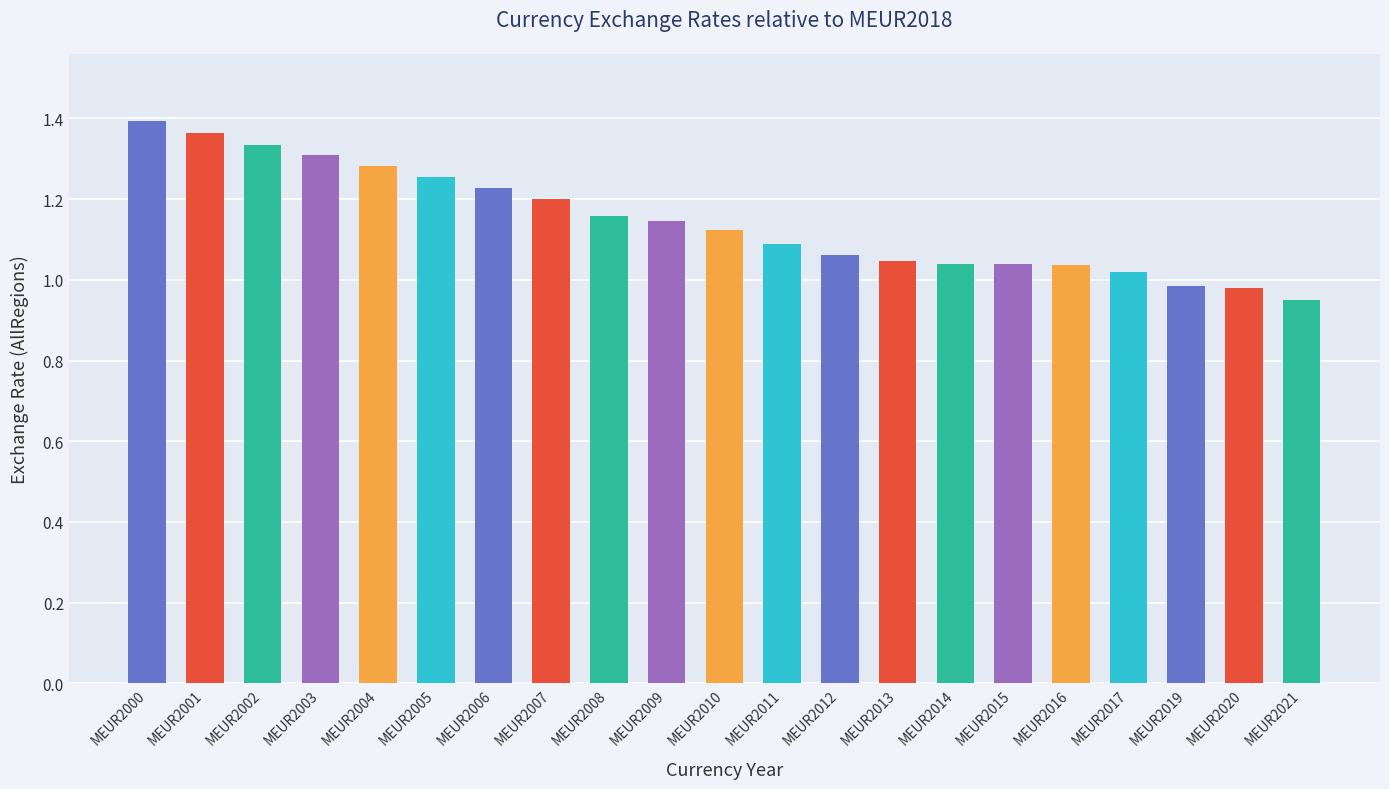

How many values exceed 1?

18